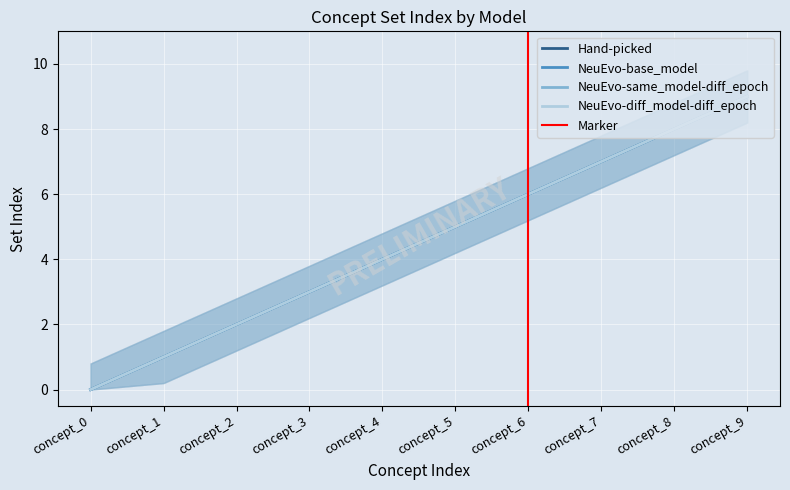

Count the NeuEvo-diff_model-diff_epoch values in the range 2 to 7.

6